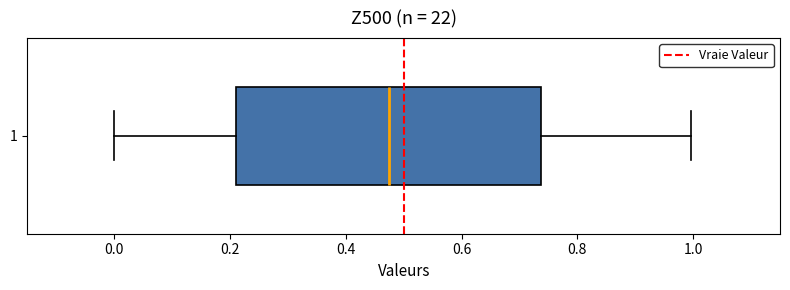

Read this box plot against the x-axis: the position of the median line, the range covered by the box, and the ends of both whiskers. The values are not printed on the chart, so give them approximately, as read against the axis.

median 0.48, box 0.22 to 0.74, whiskers 0.00 to 1.00